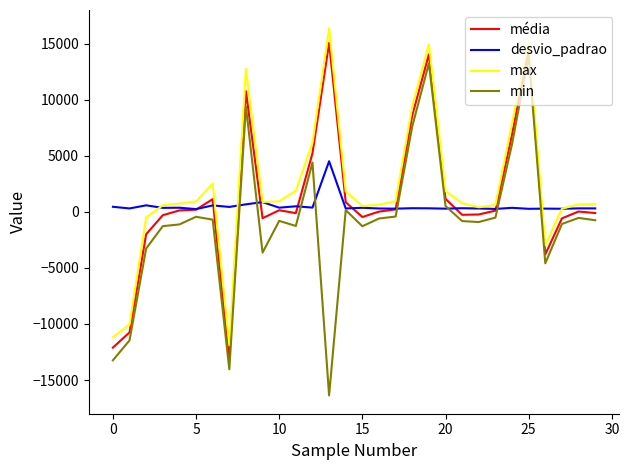

True or false: desvio_padrao and média cross at least once.

True